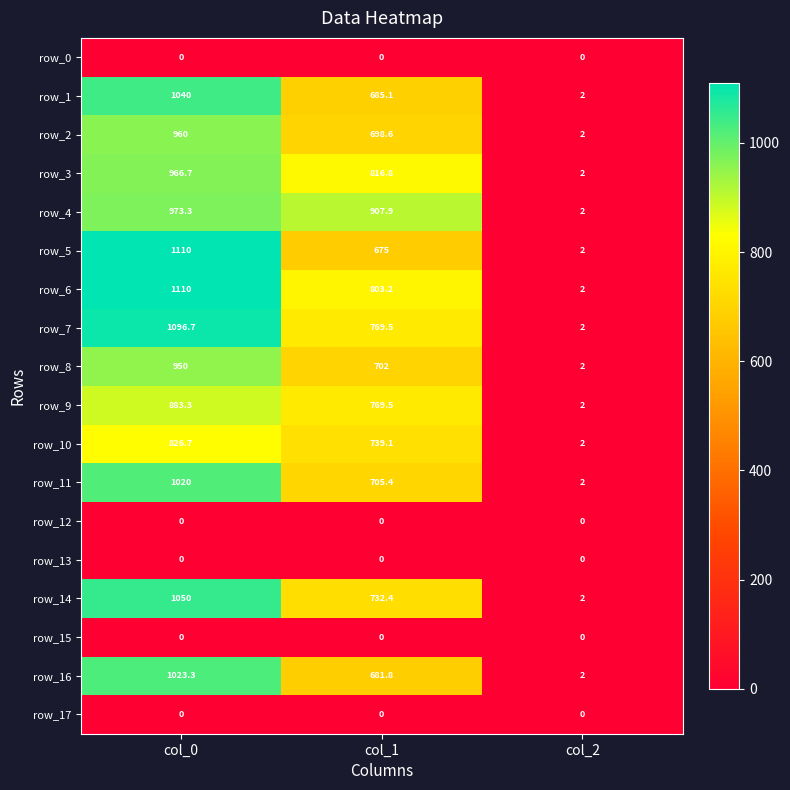

Which series changed the most between col_0 and col_1?

row_5